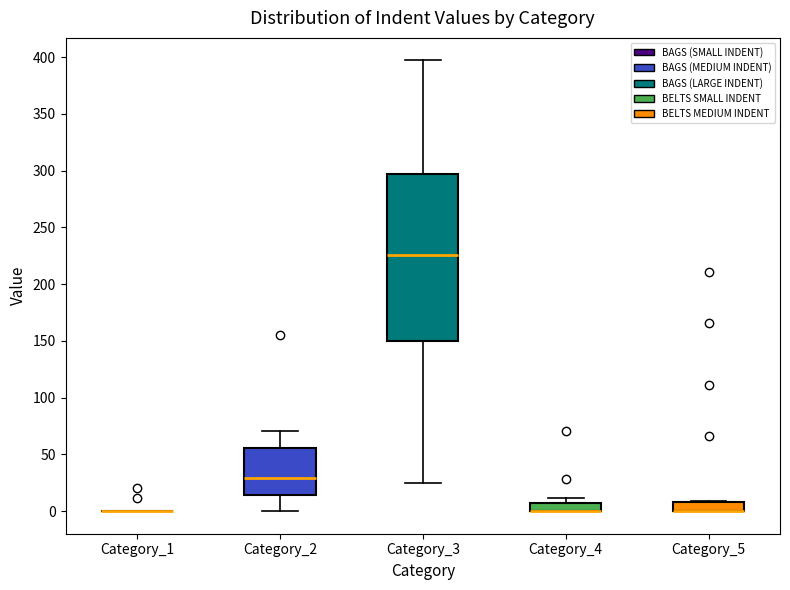

Comparing the boxes themselves (not the whiskers), which one is the tallest?

Category_3